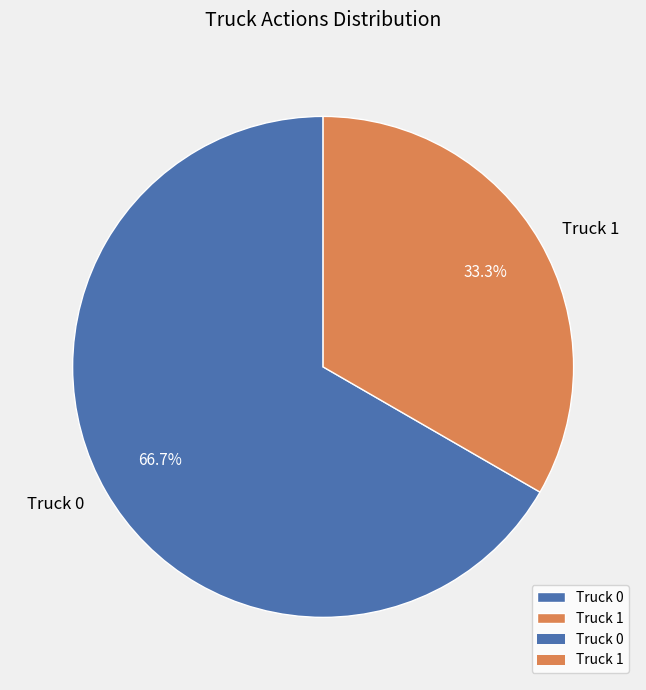

Is the sum of Truck 0 and Truck 1 greater than half?

Yes